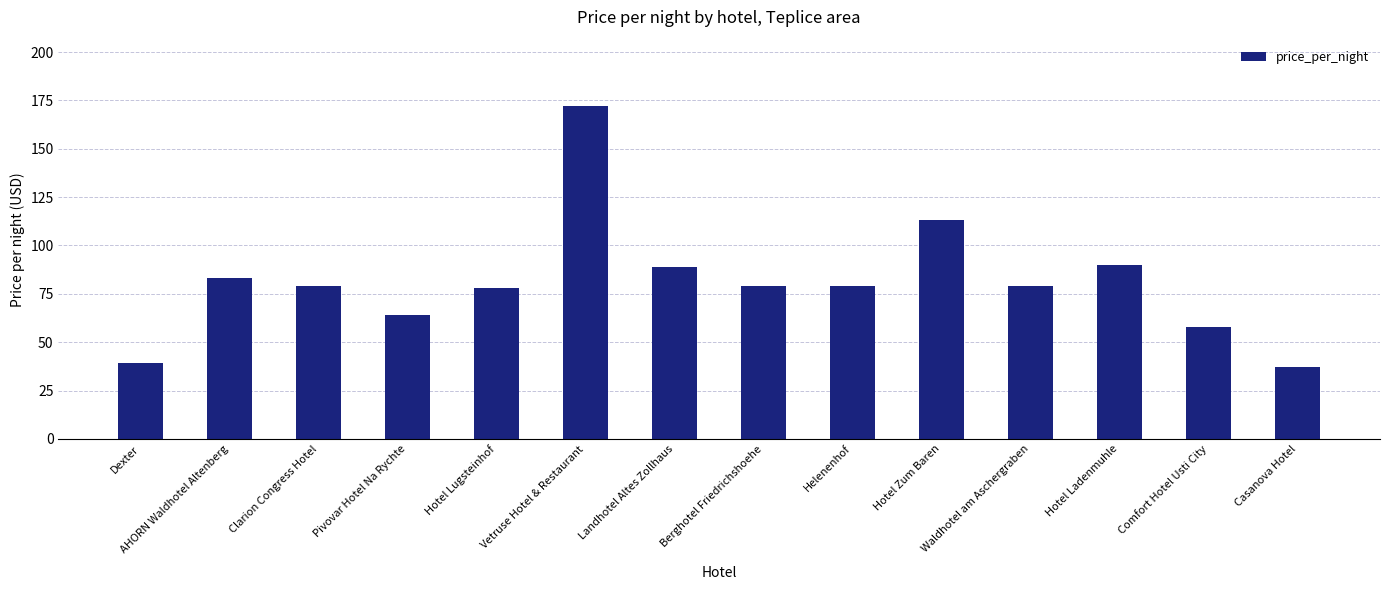

Which category has the highest value across all series?

Vetruse Hotel & Restaurant